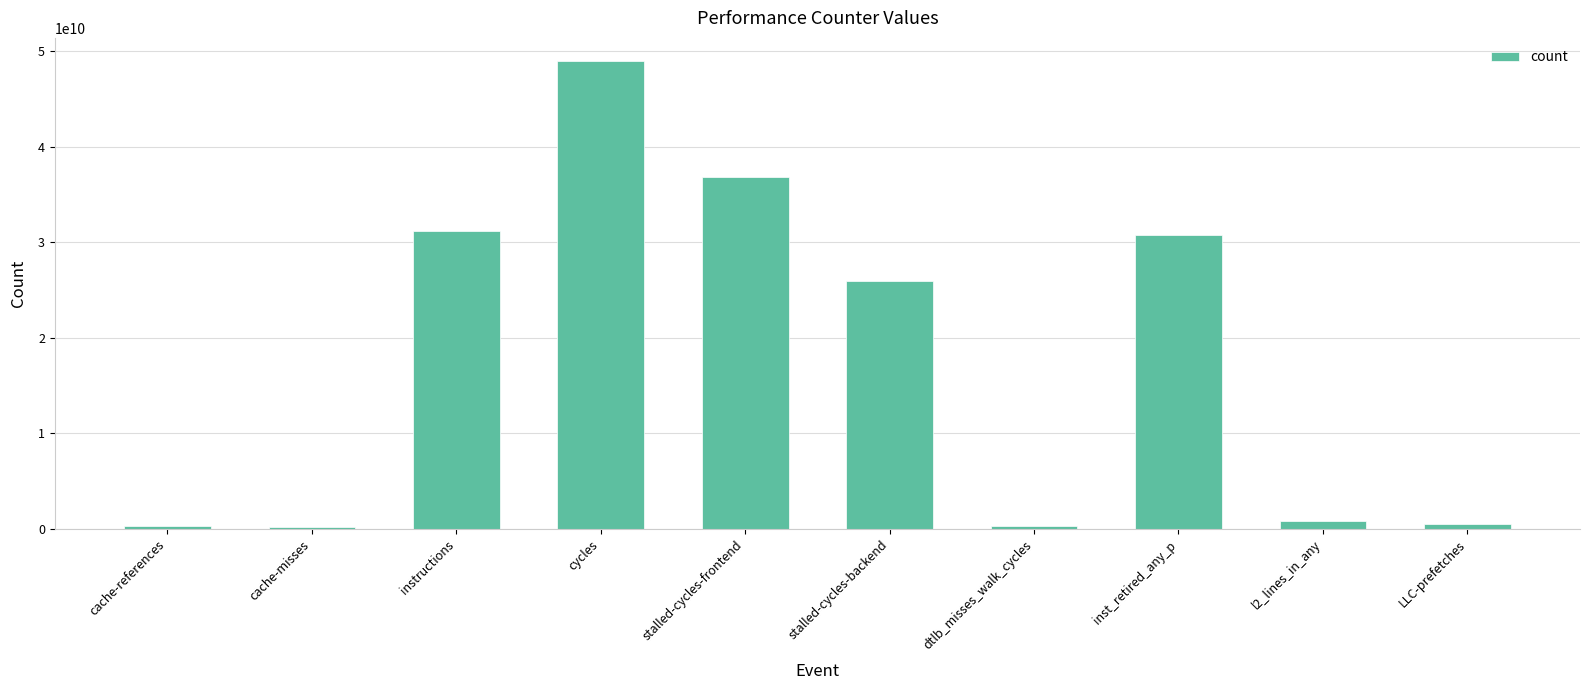

What position from the left is stalled-cycles-backend?

6